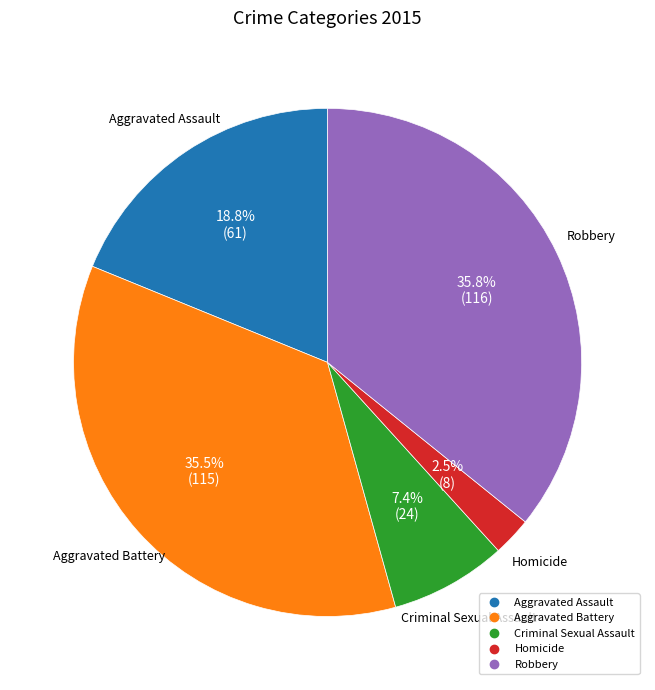

Does Aggravated Battery represent more than half of the total?

No